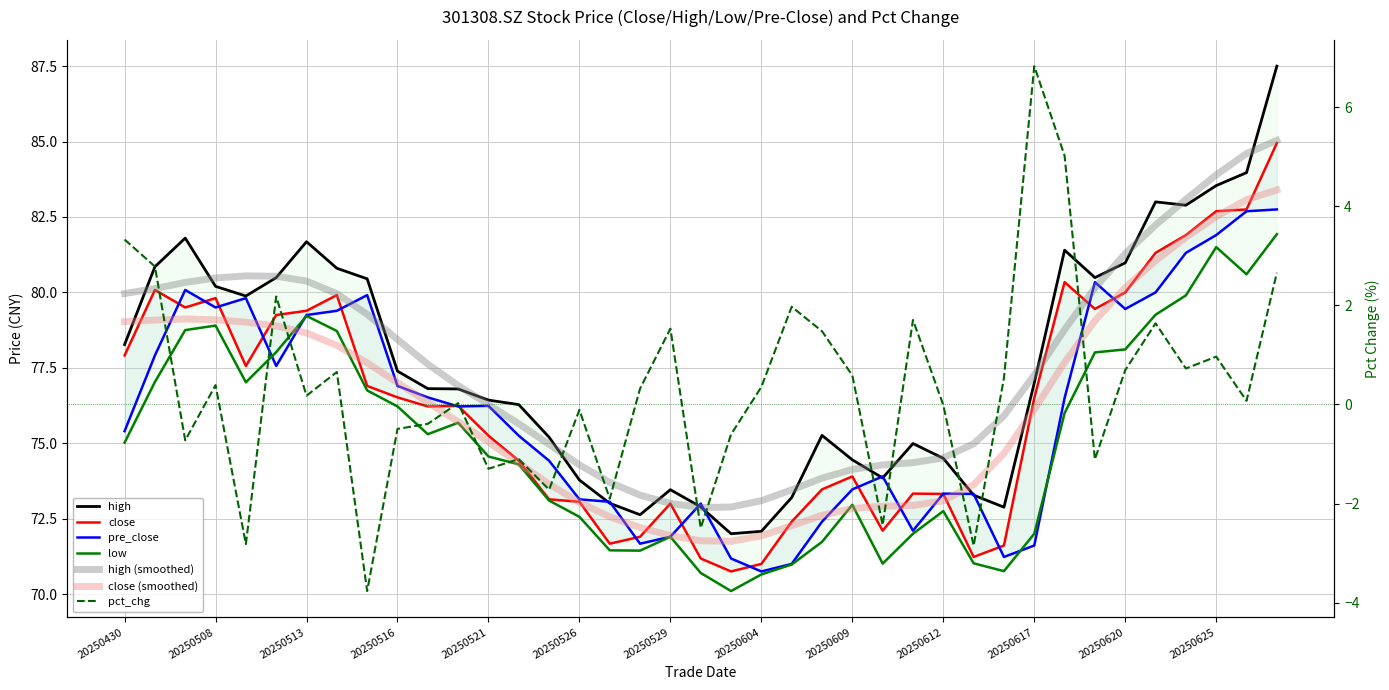

Rank the categories by pct_chg value from highest to lowest.

20250617, 20250618, 20250430, 20250506, 20250627, 20250512, 20250605, 20250611, 20250623, 20250529, 20250606, 20250625, 20250624, 20250620, 20250514, 20250609, 20250616, 20250508, 20250604, 20250528, 20250513, 20250626, 20250520, 20250612, 20250526, 20250519, 20250516, 20250603, 20250507, 20250522, 20250619, 20250521, 20250523, 20250527, 20250610, 20250530, 20250509, 20250613, 20250515